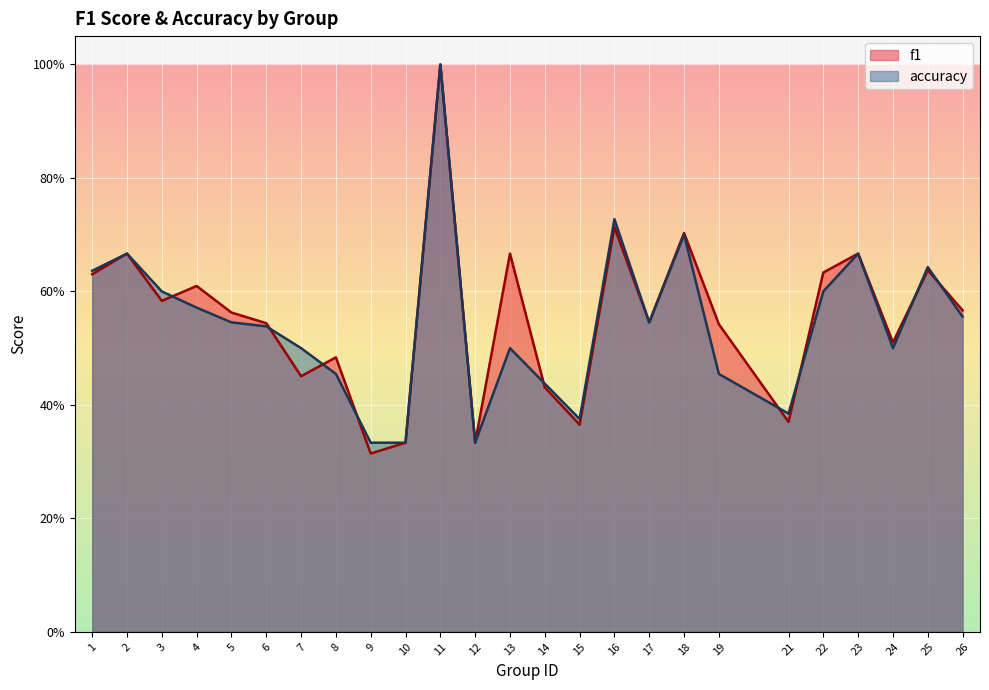

Is the value of accuracy at 8 greater than the value of f1 at 16?

No